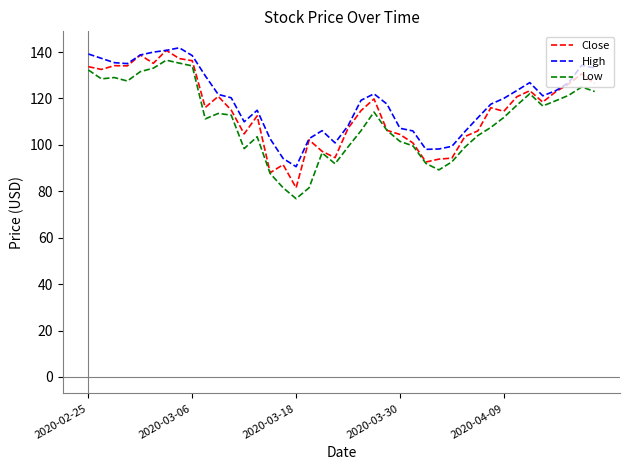

True or false: Low and High cross at least once.

False